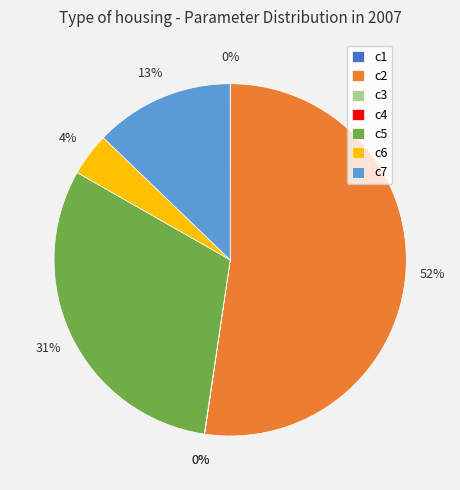

Which category accounts for the majority?

c2